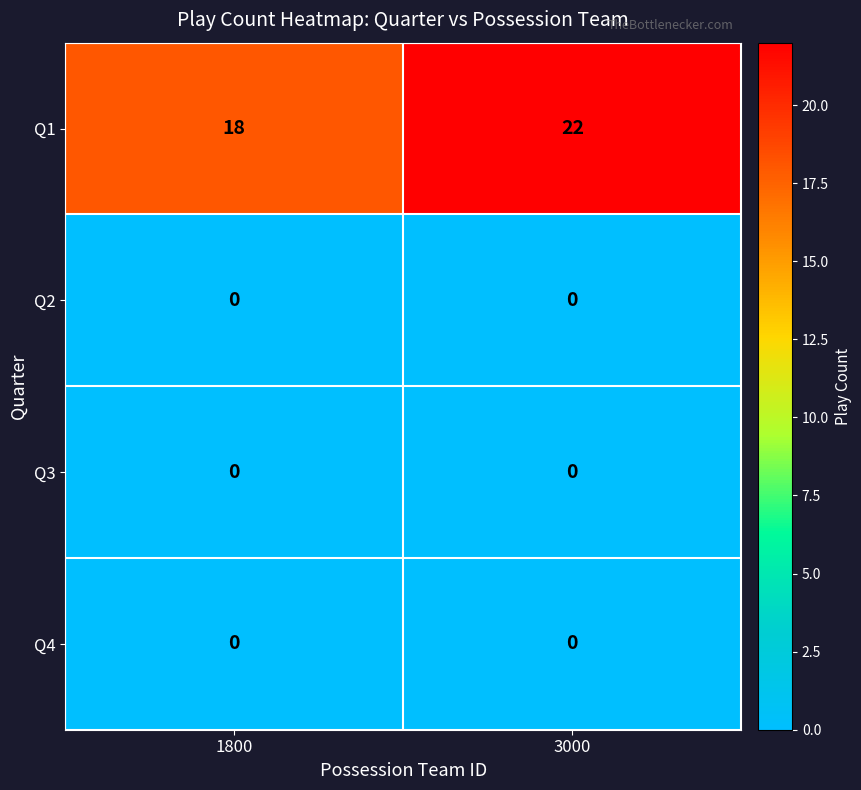

The Q2 series shows 0 at 3000. True or false?

True